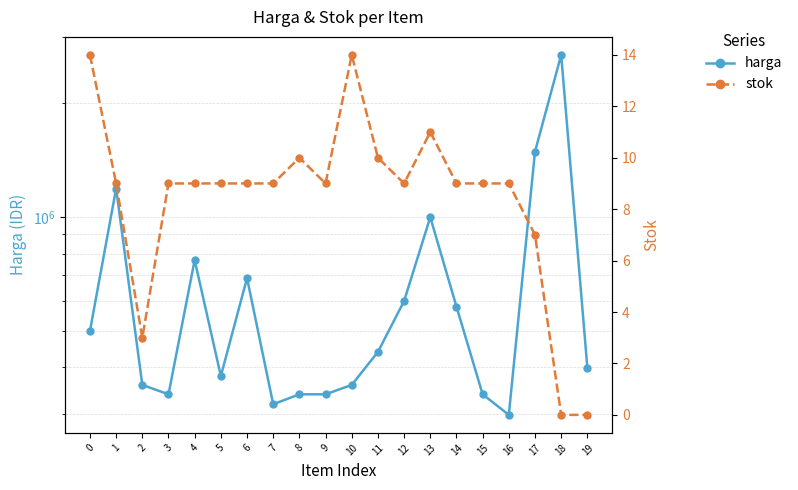

Which series has the largest total across all categories?

harga